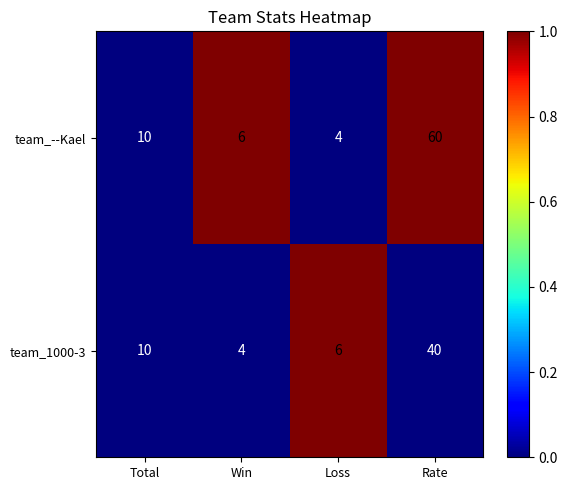

How many distinct data groups are displayed?

2